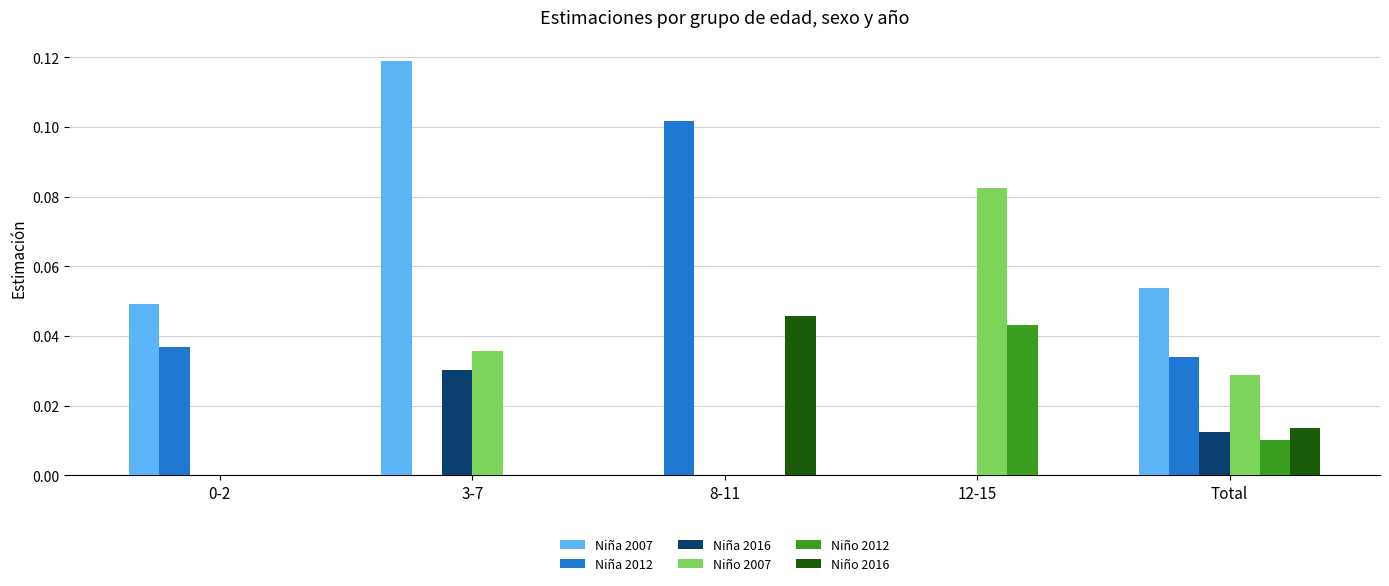

The value of Niña 2012 at 0-2 is 0.0. True or false?

True